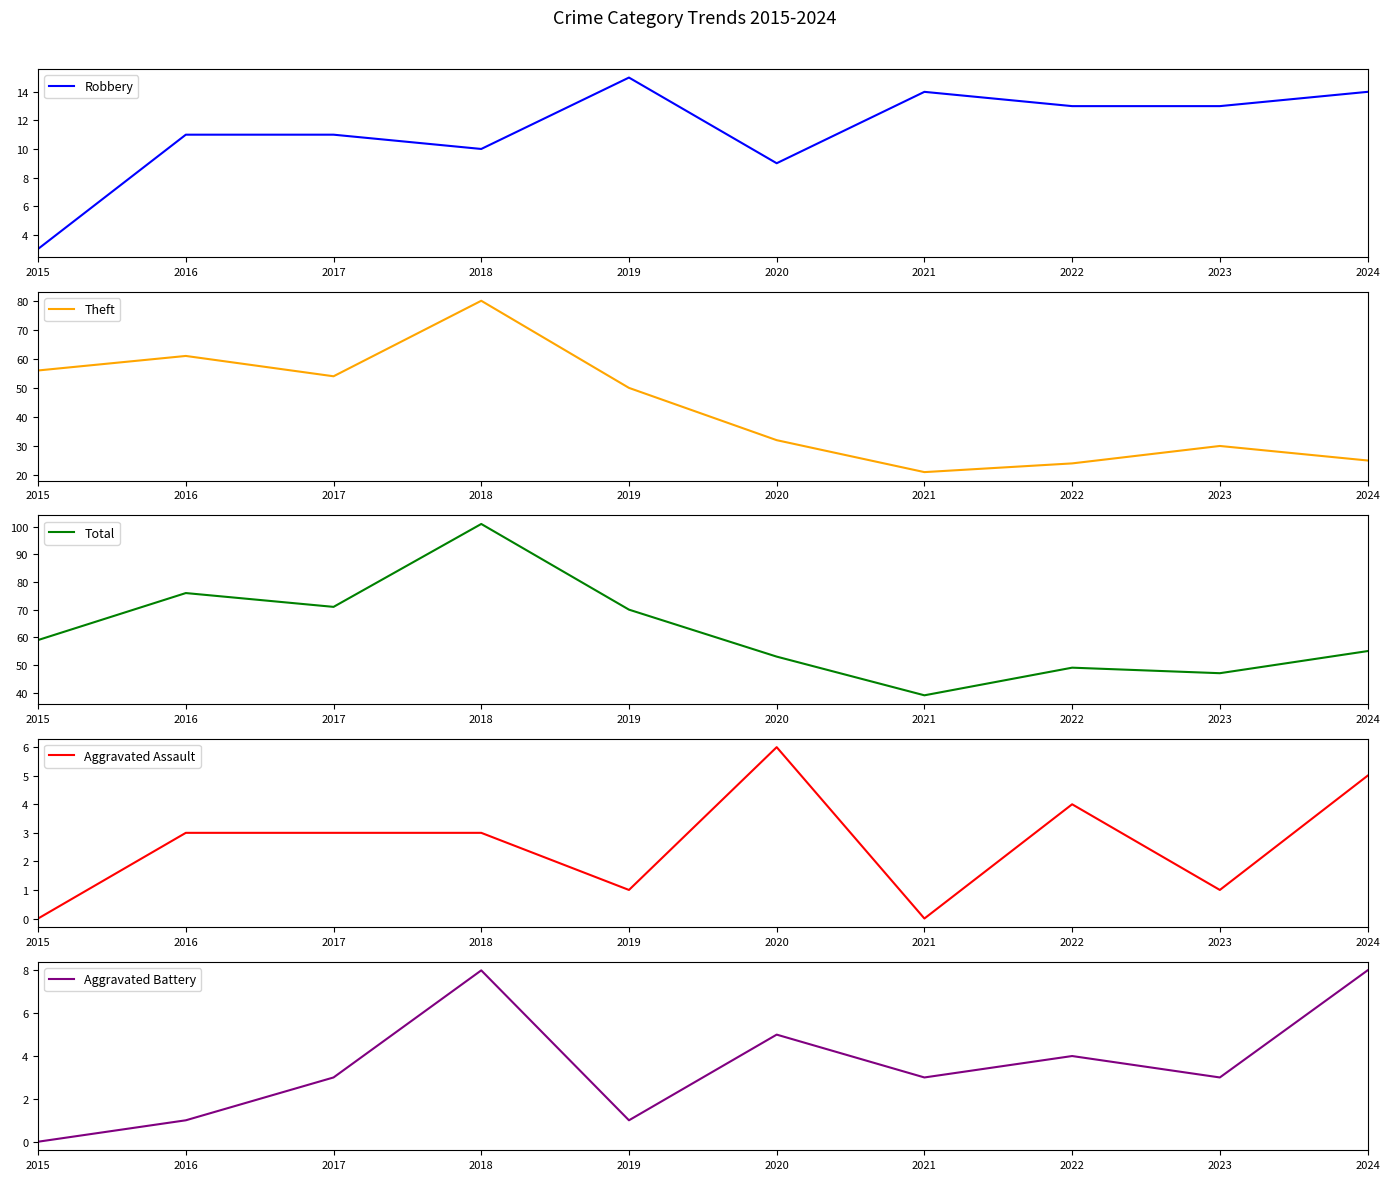

Where does the Aggravated Assault series first go above 3?

2020